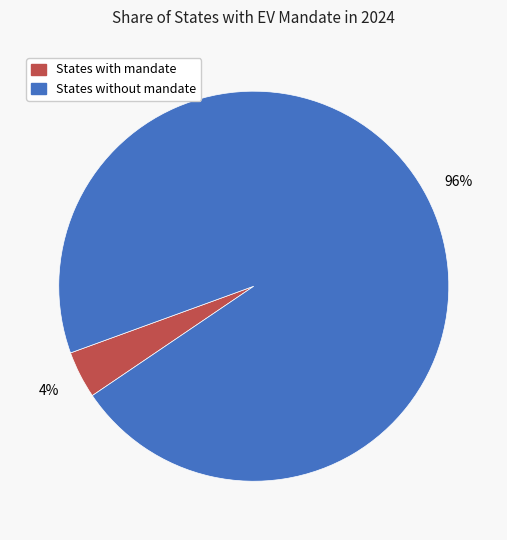

Is there a majority slice in this chart?

Yes